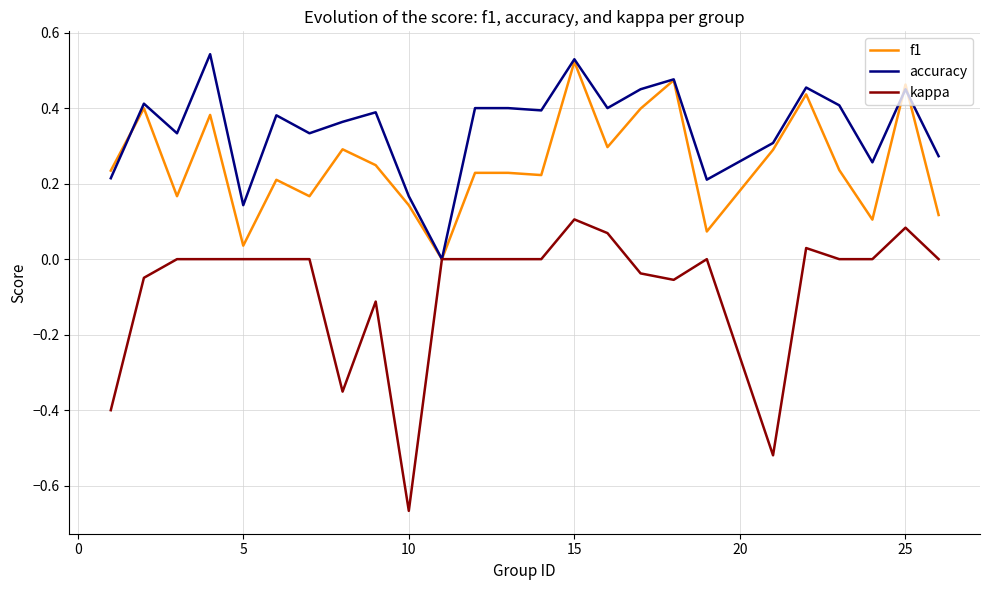

List the series in order of their overall mean, lowest first.

kappa, f1, accuracy